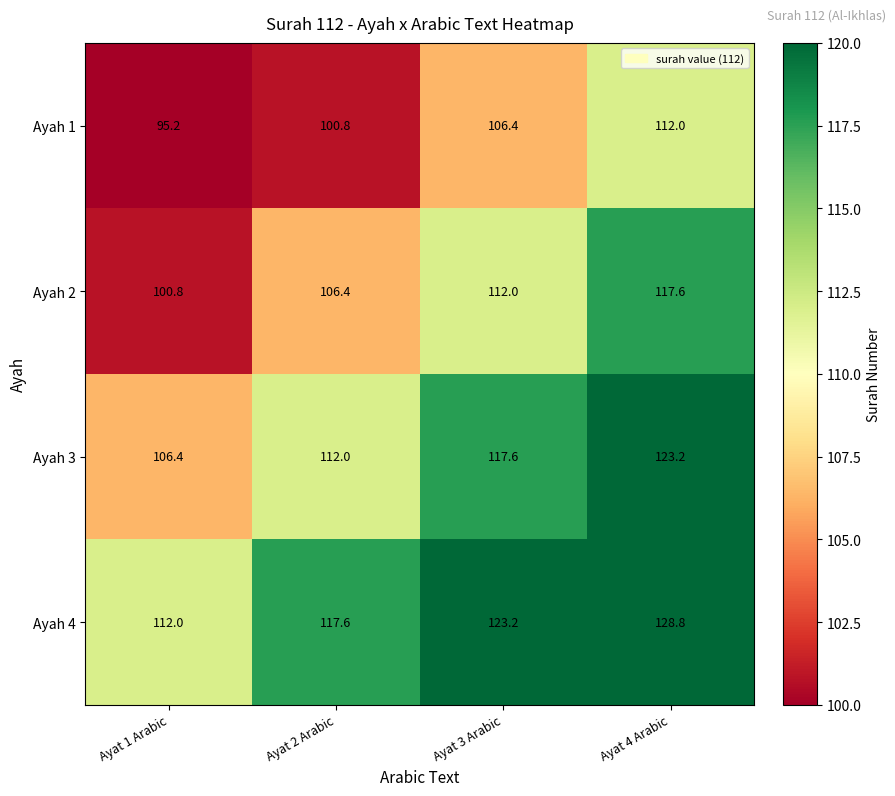

Reading left to right, what are all the values shown in this chart?

Ayah 1: 95.2	100.8	106.4	112.0
Ayah 2: 100.8	106.4	112.0	117.6
Ayah 3: 106.4	112.0	117.6	123.2
Ayah 4: 112.0	117.6	123.2	128.8